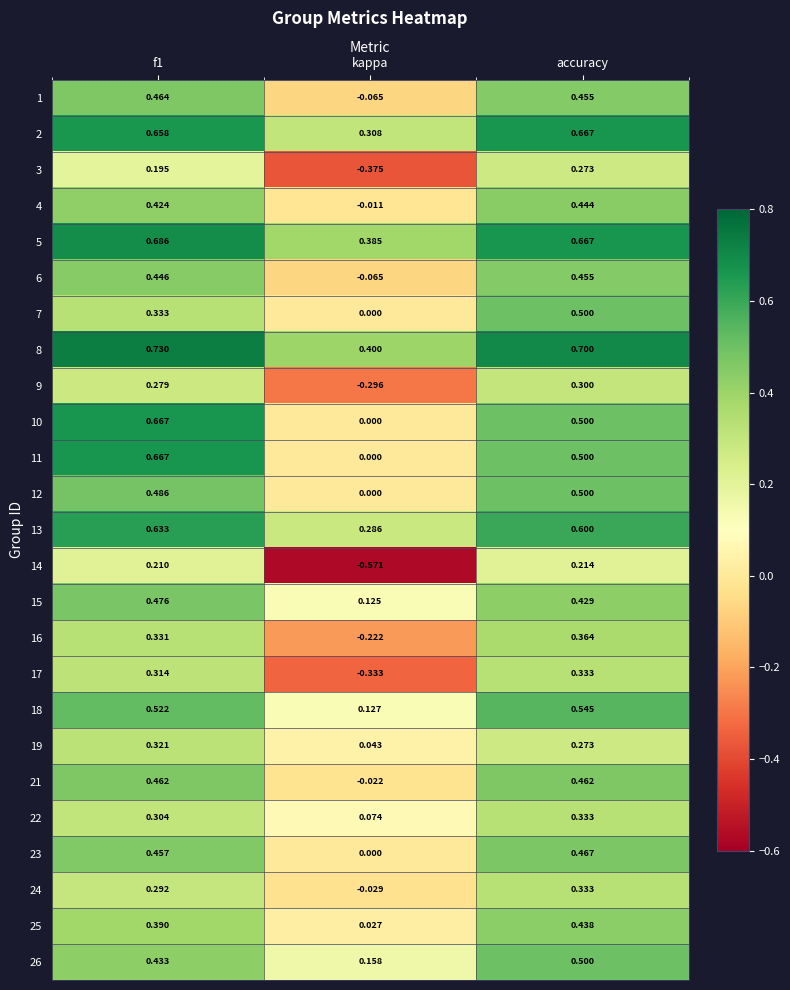

At which category is the sum across all series the highest?

accuracy